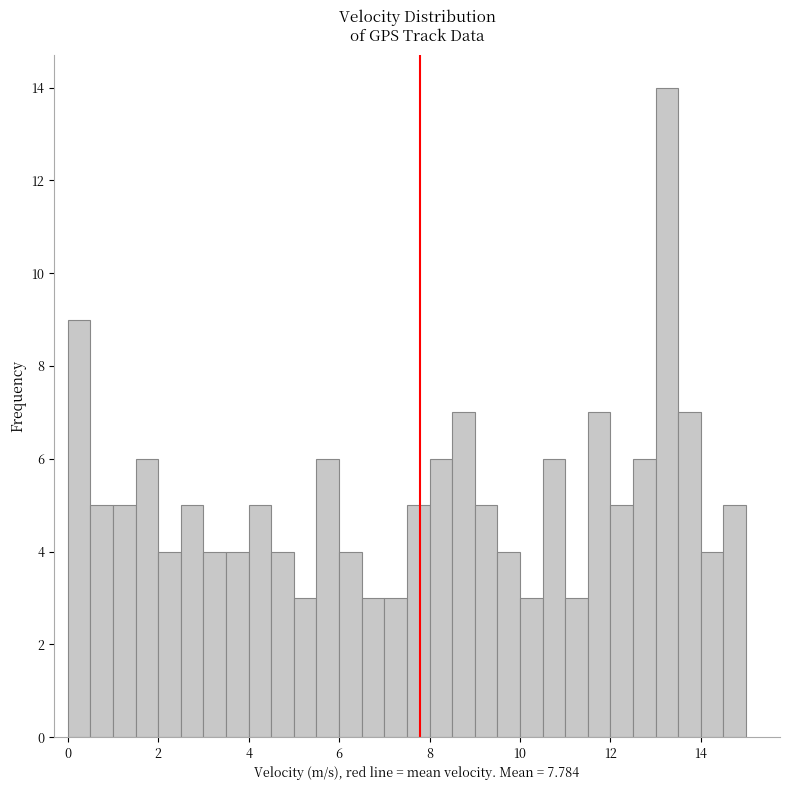

Read against the x-axis, roughly where is the centre of the tallest bar?

13.2